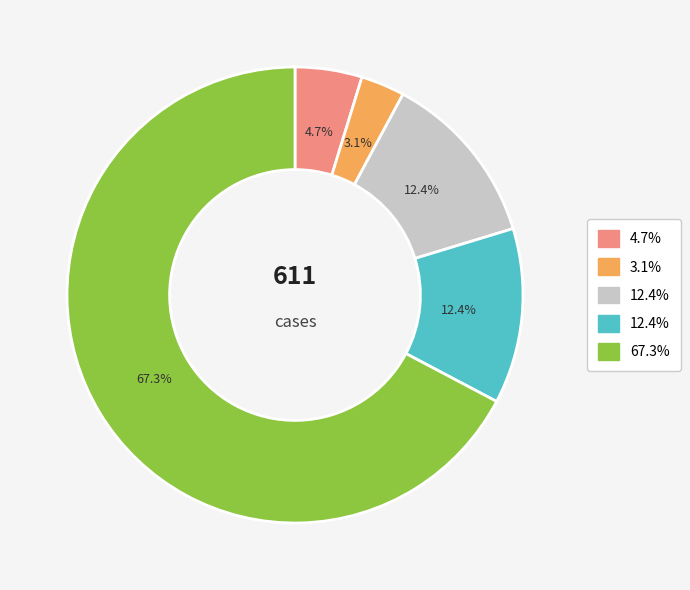

Is there any slice that represents more than half of the pie?

Yes